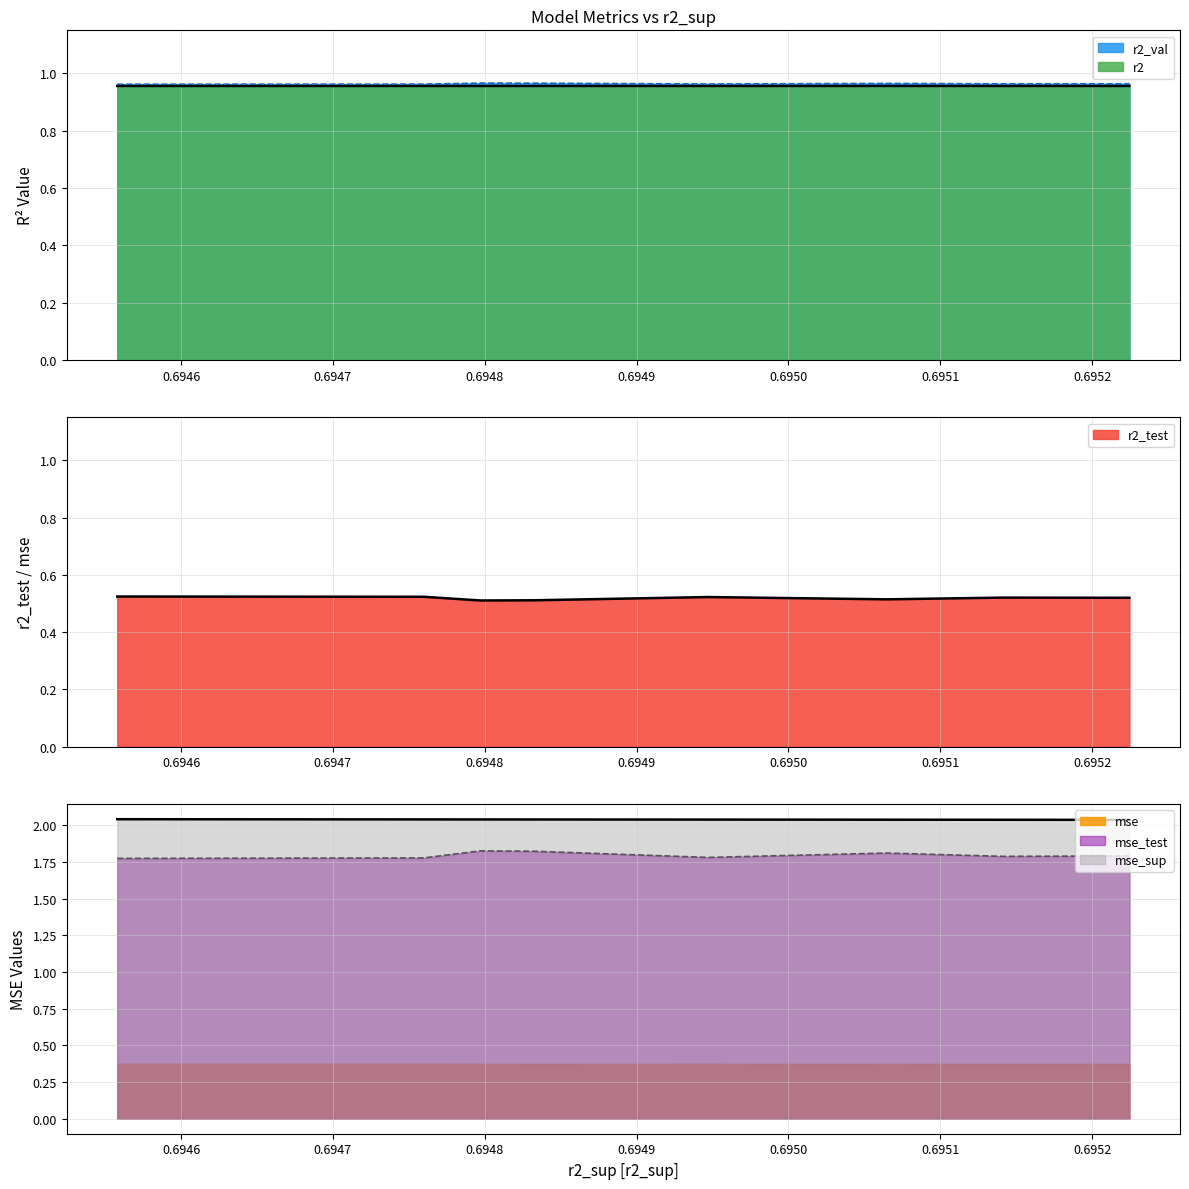

The r2 series shows 1.0 at model_6_45_7. True or false?

True